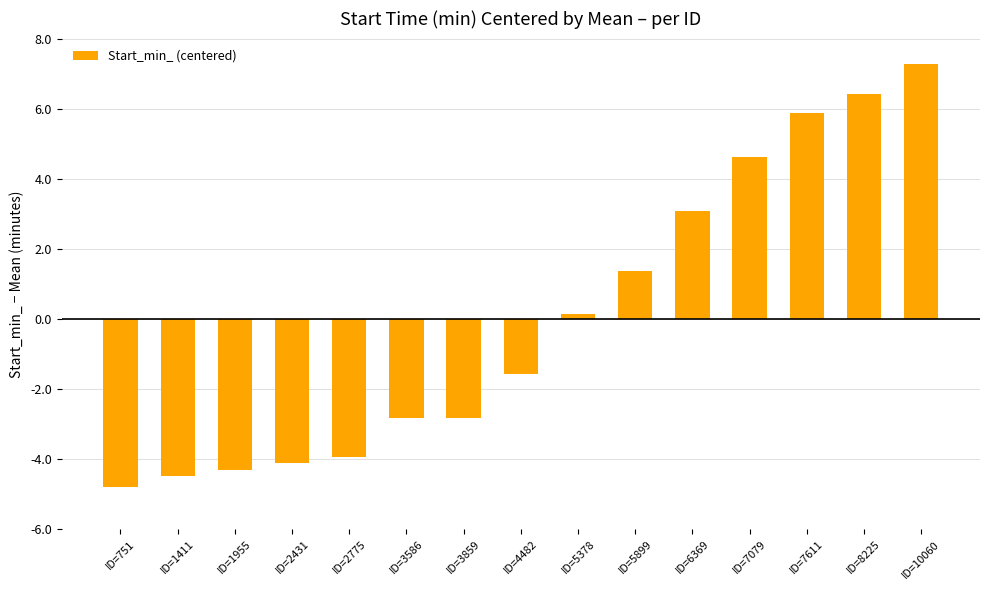

Which has a higher value, ID=6369 or ID=5899?

ID=6369